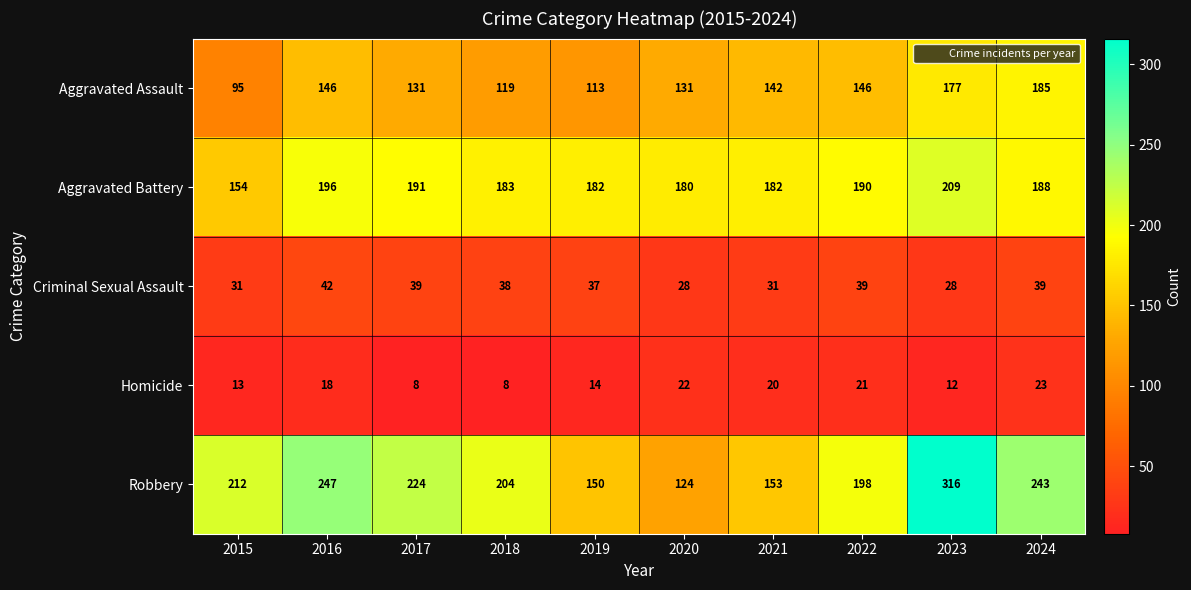

At 2024, list the series in order from largest to smallest.

Robbery, Aggravated Battery, Aggravated Assault, Criminal Sexual Assault, Homicide